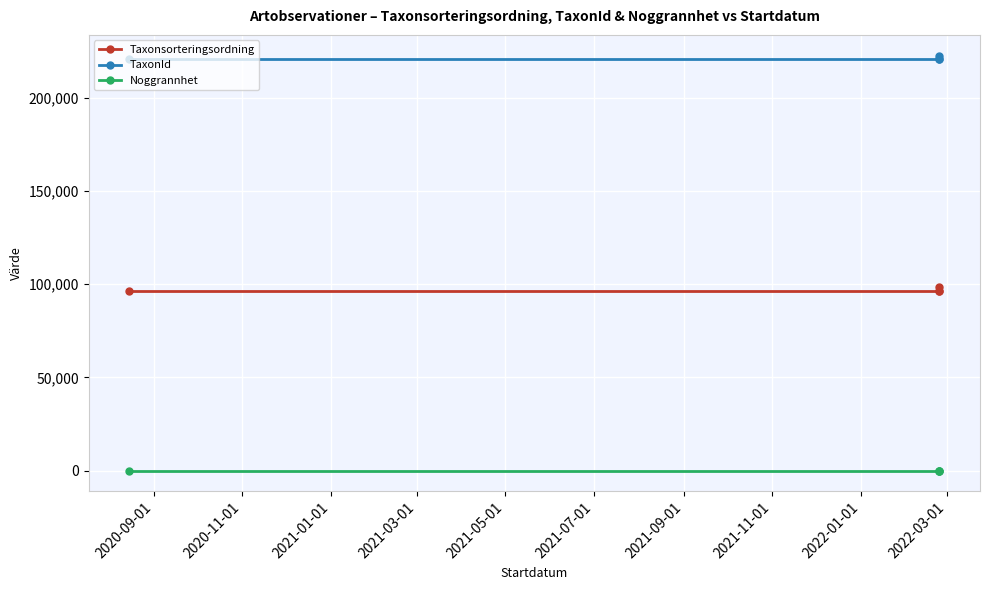

Between 2020-11-01 and 2021-03-01, which series saw the biggest shift?

Taxonsorteringsordning